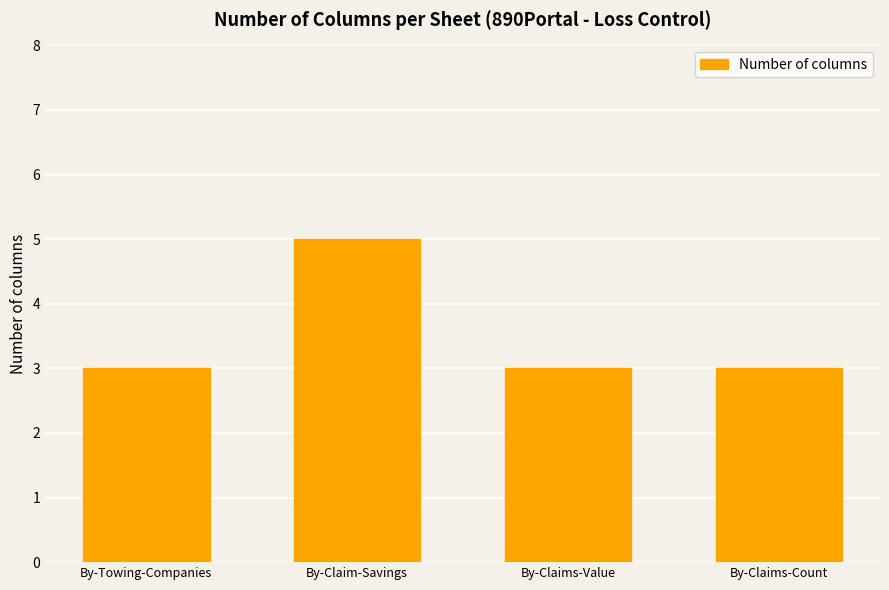

How many values are between 3 and 5?

4